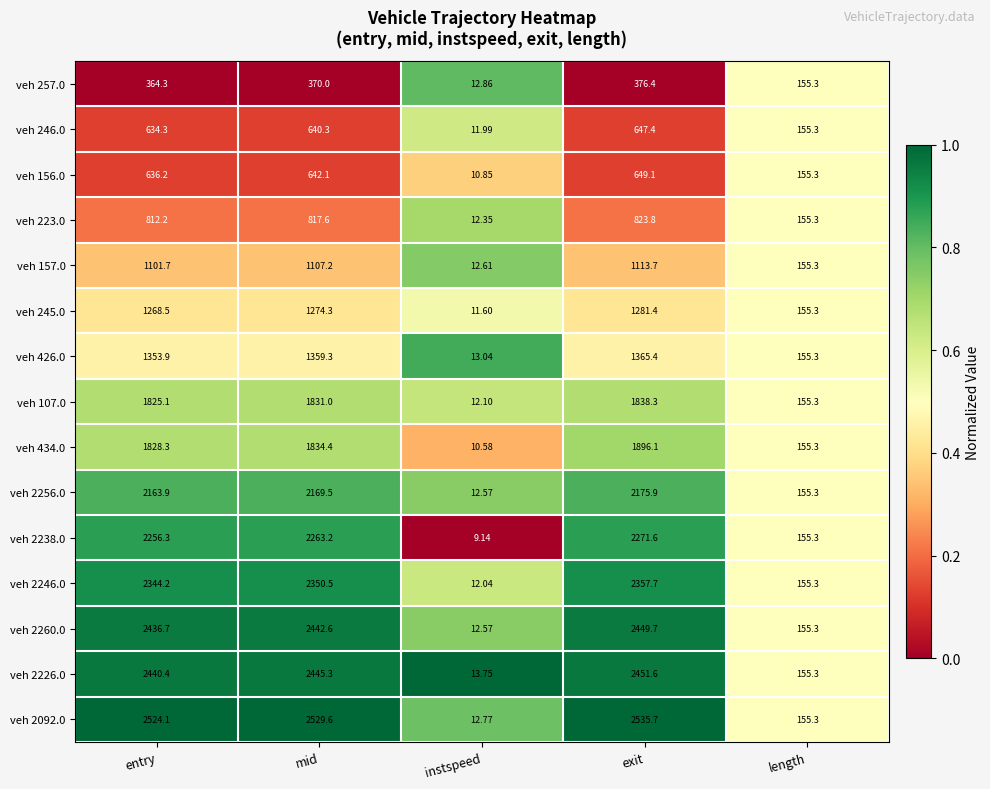

At which label does veh 156.0 reach its minimum?

instspeed